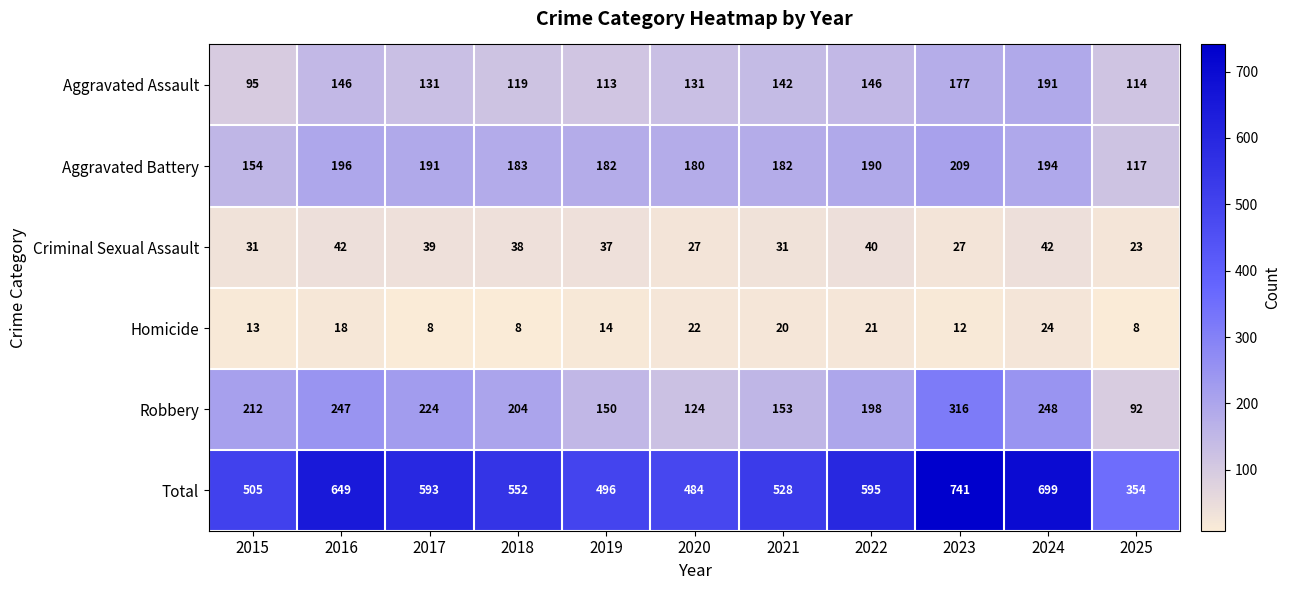

Read the Aggravated Battery value at 2020.

180